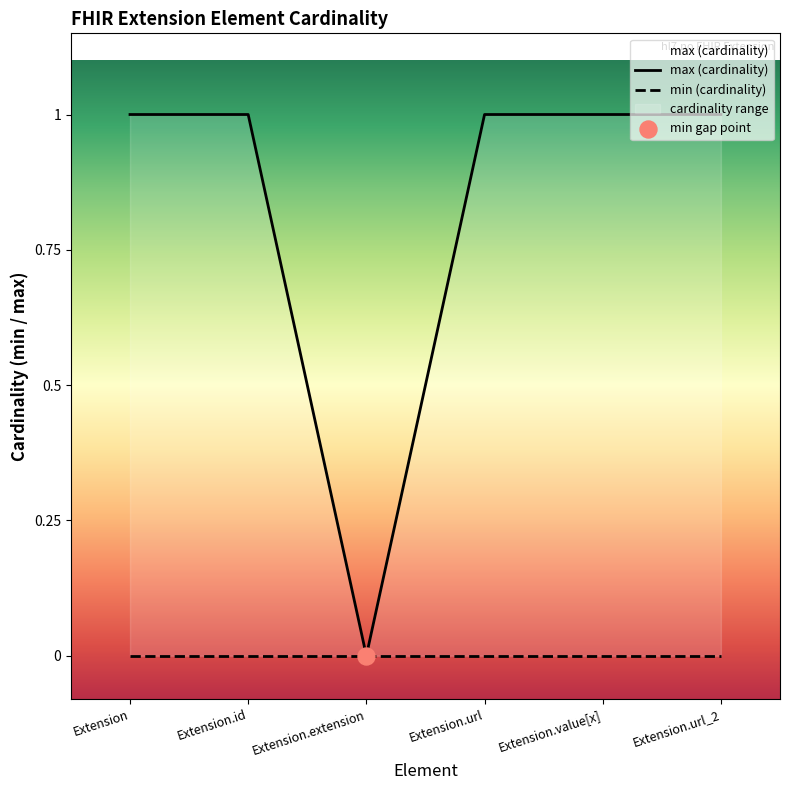

What is the ratio of the value at Extension.url_2 to the value at Extension.value[x]?

1.0